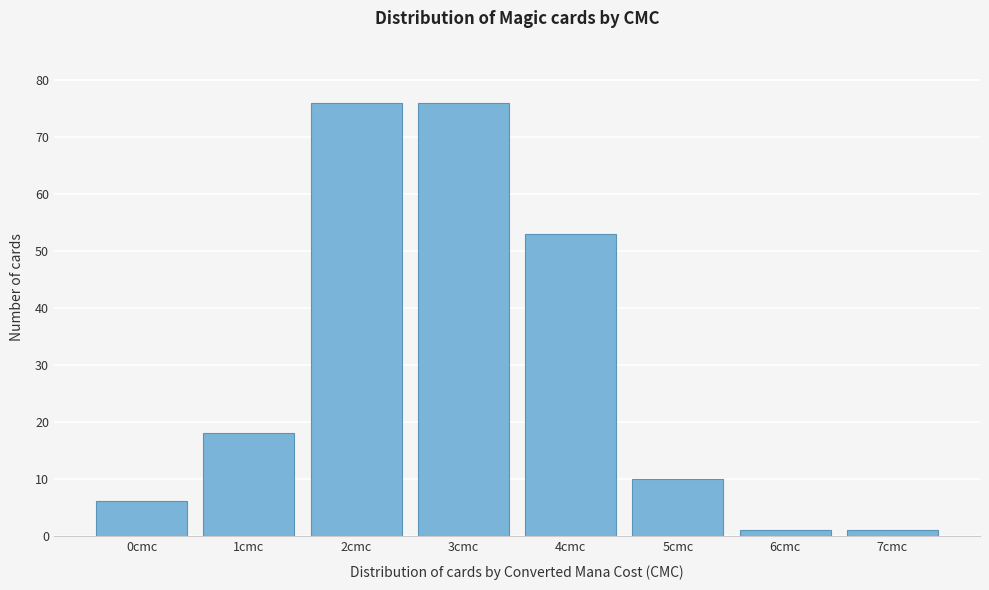

How tall is the bar that spans 0.5 to 1.5 on the x-axis? The values are not printed on the chart, so give them approximately, as read against the axis.

18